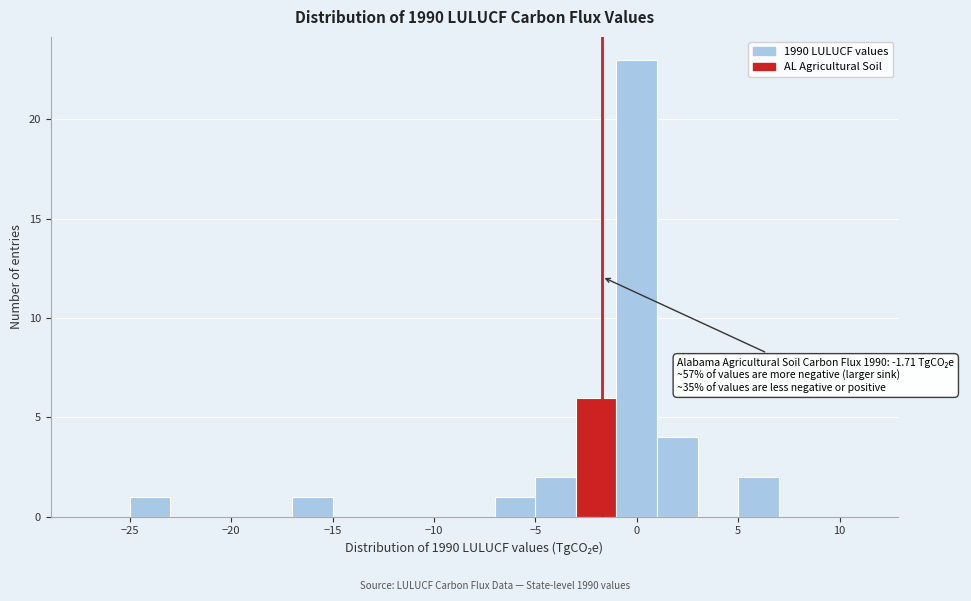

Which range on the x-axis has the tallest bar?

-1 to 1